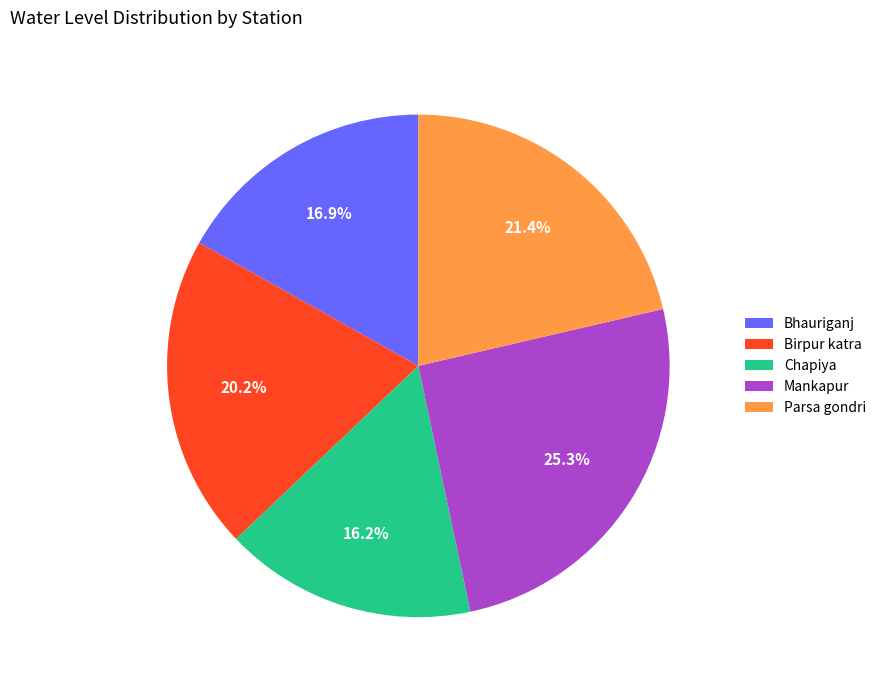

What is the total percentage of Bhauriganj and Chapiya?

33.1%